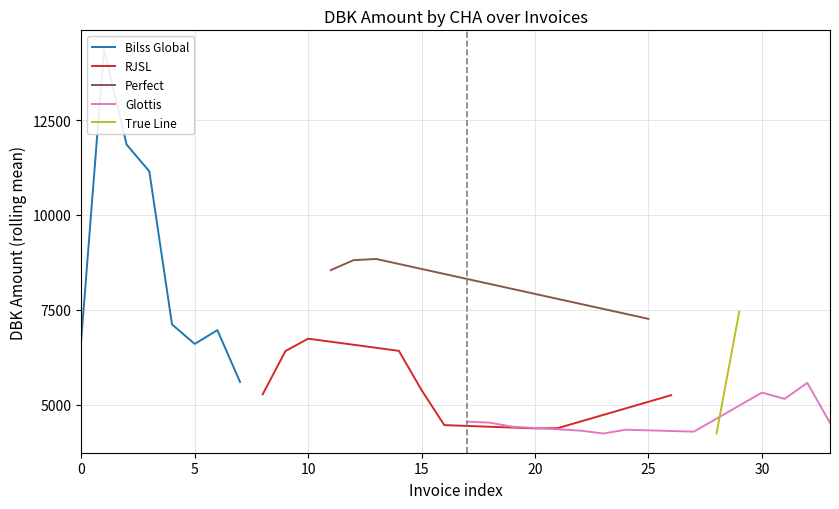

What is the maximum value for RJSL?

6738.3